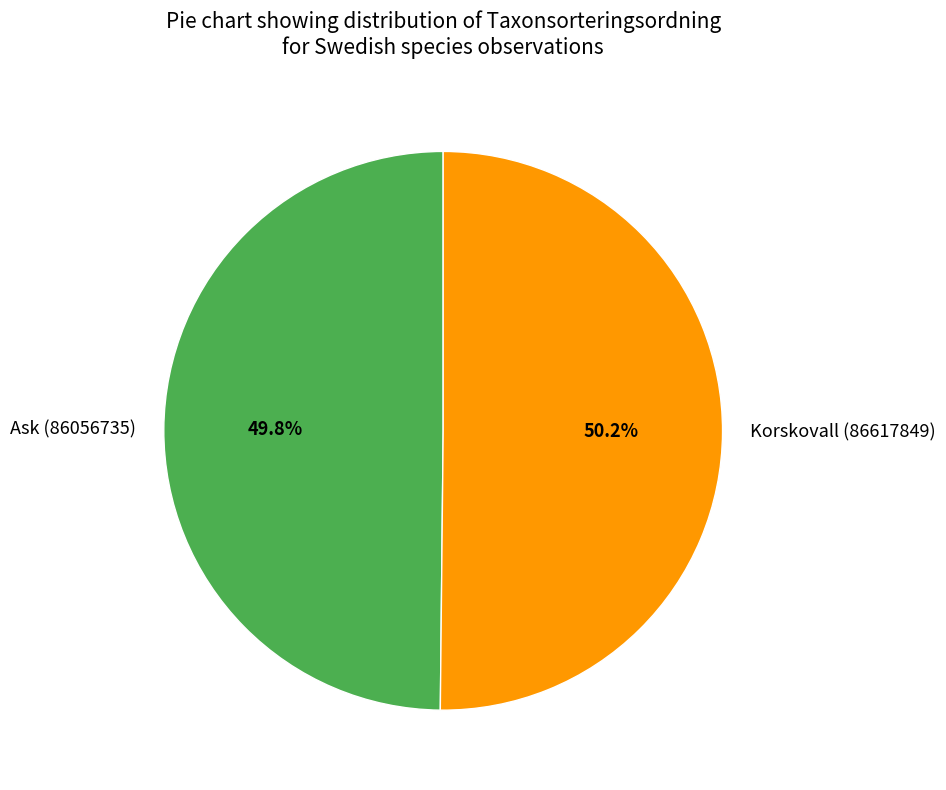

Is there any slice that represents more than half of the pie?

Yes